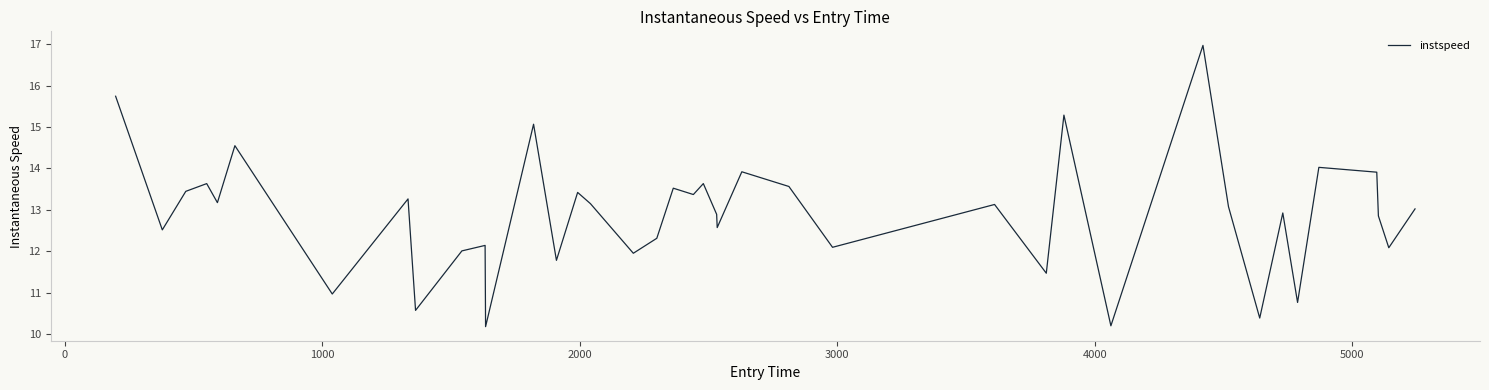

What is the maximum value shown in the chart?

17.0